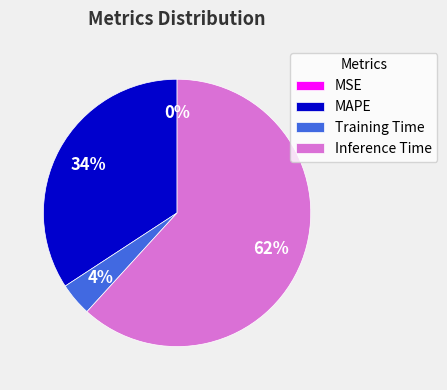

True or false: MAPE accounts for 34% of the total.

True